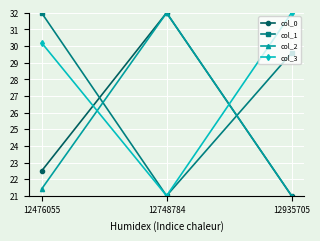

At how many categories does at least one series exceed 23?

3